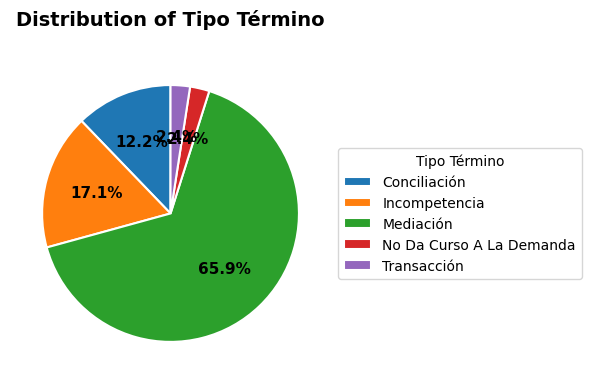

Which has a higher value, No Da Curso A La Demanda or Mediación?

Mediación